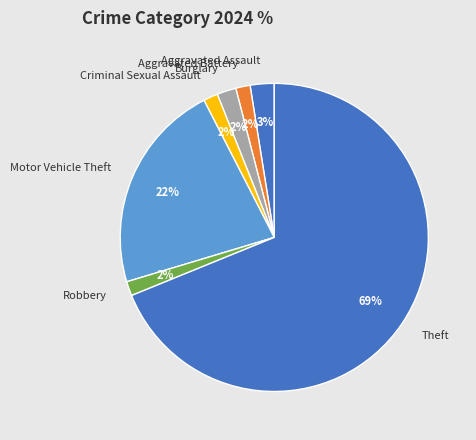

Is there any slice that represents more than half of the pie?

Yes